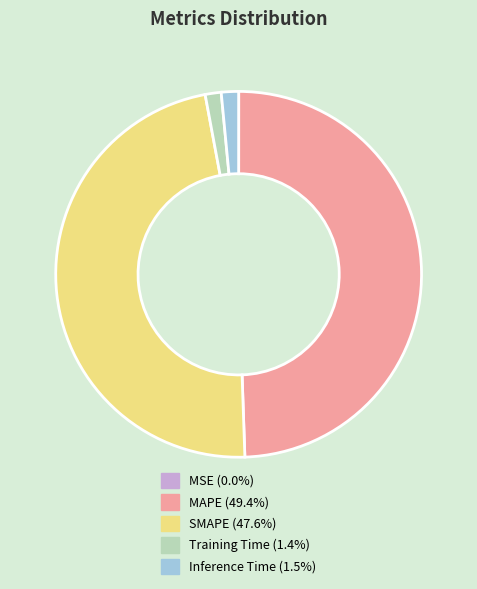

True or false: SMAPE accounts for 48% of the total.

True